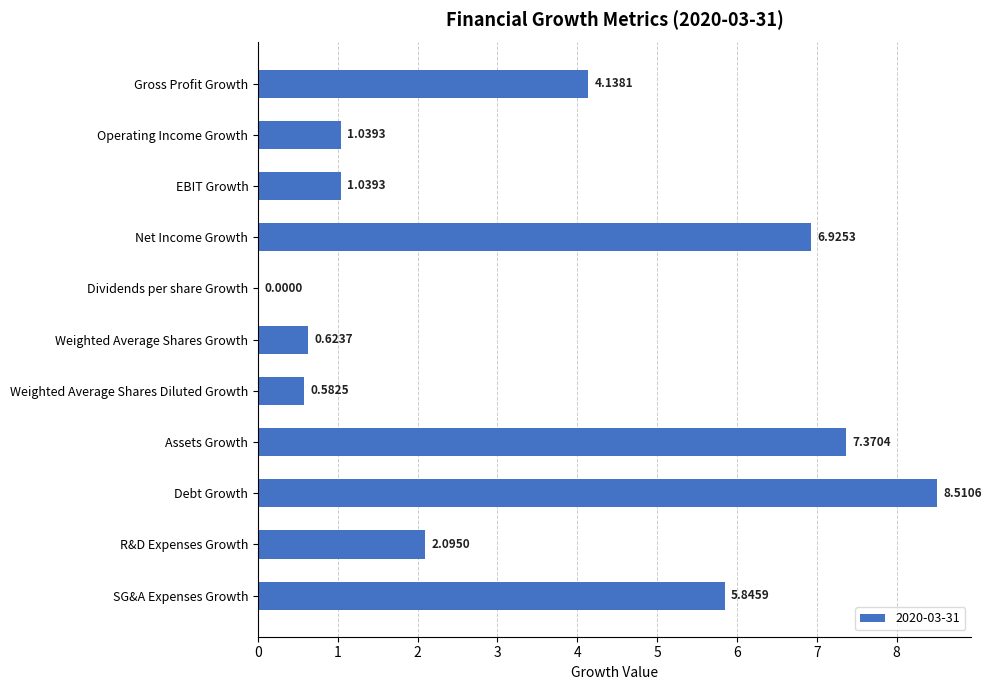

At which category does the chart reach its peak across all series?

Debt Growth